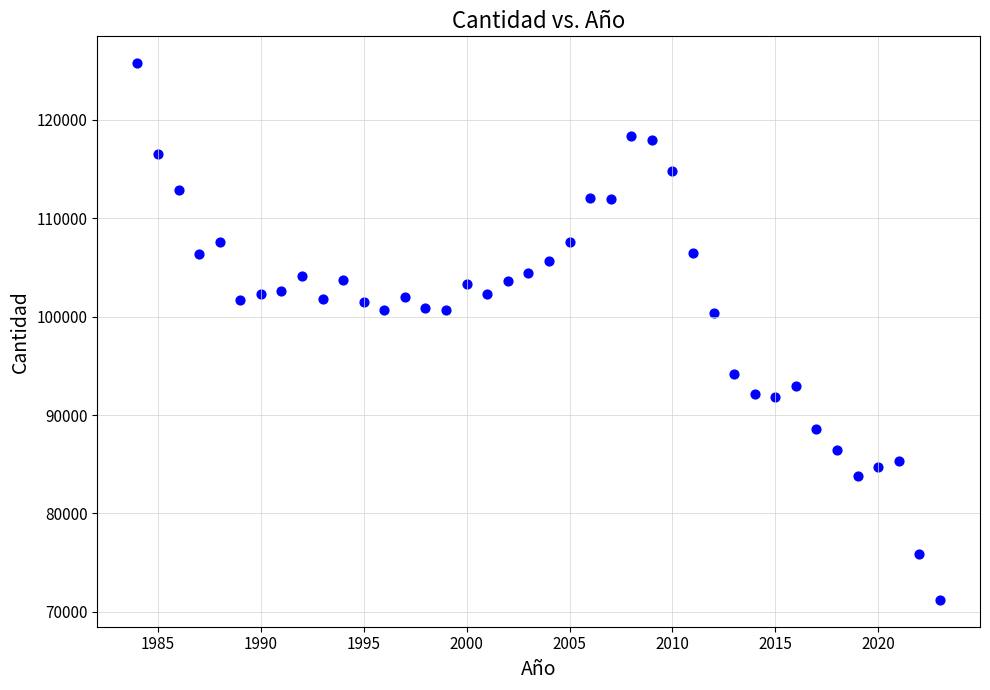

What is the range of Y values (max minus min)?

54522